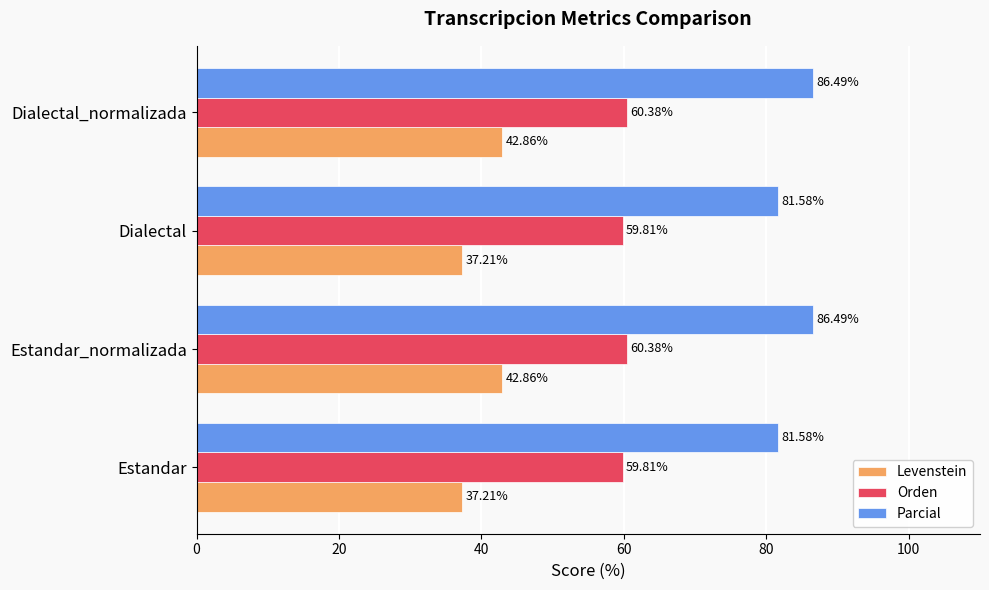

Which series has the largest range (max minus min)?

Levenstein